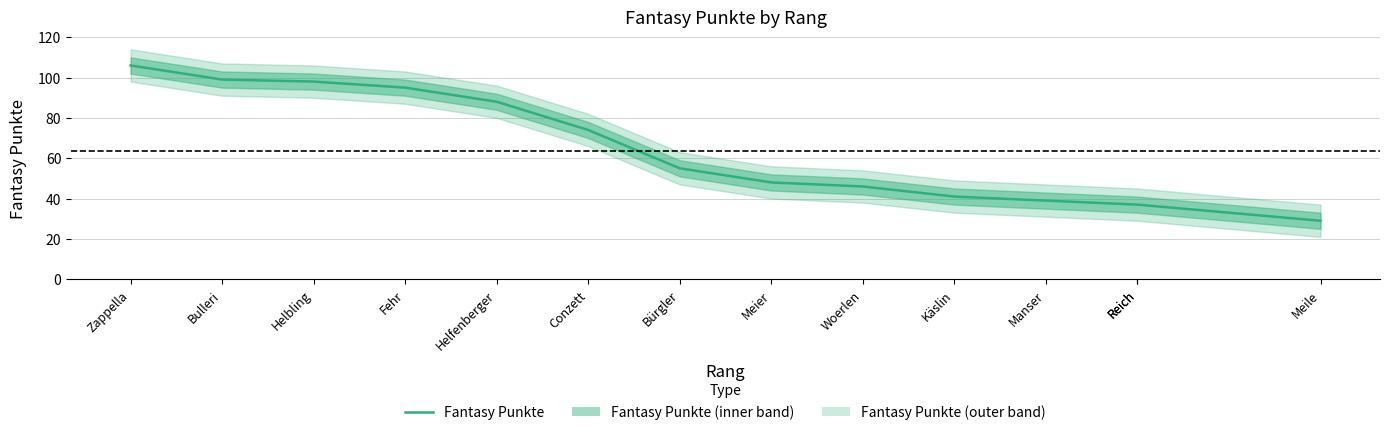

At which label does the data first exceed 55?

Zappella